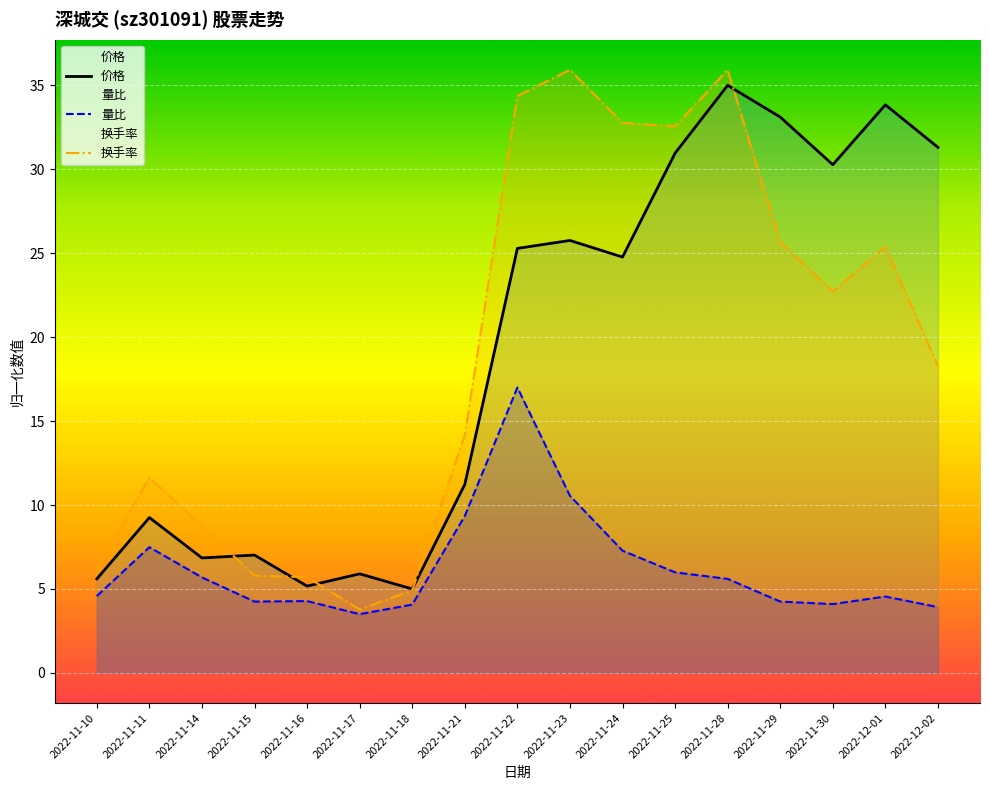

What position from the right is 2022-11-30?

3